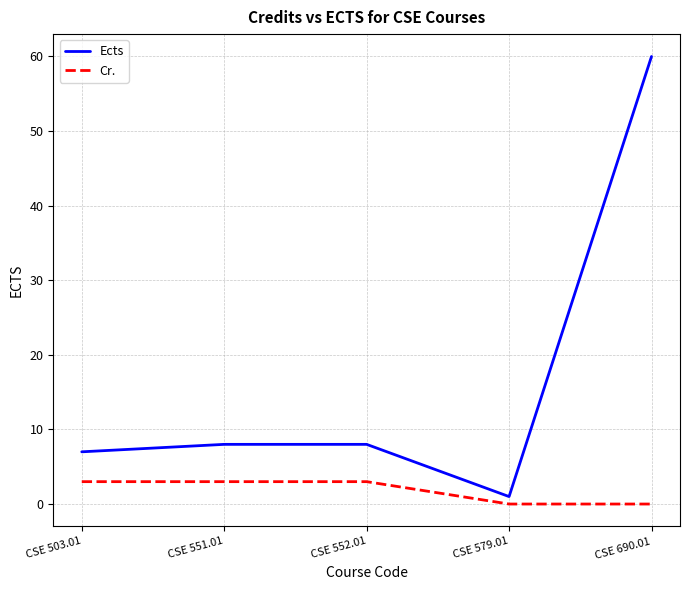

In Ects, how many points are lower than both neighbors (excluding endpoints)?

1